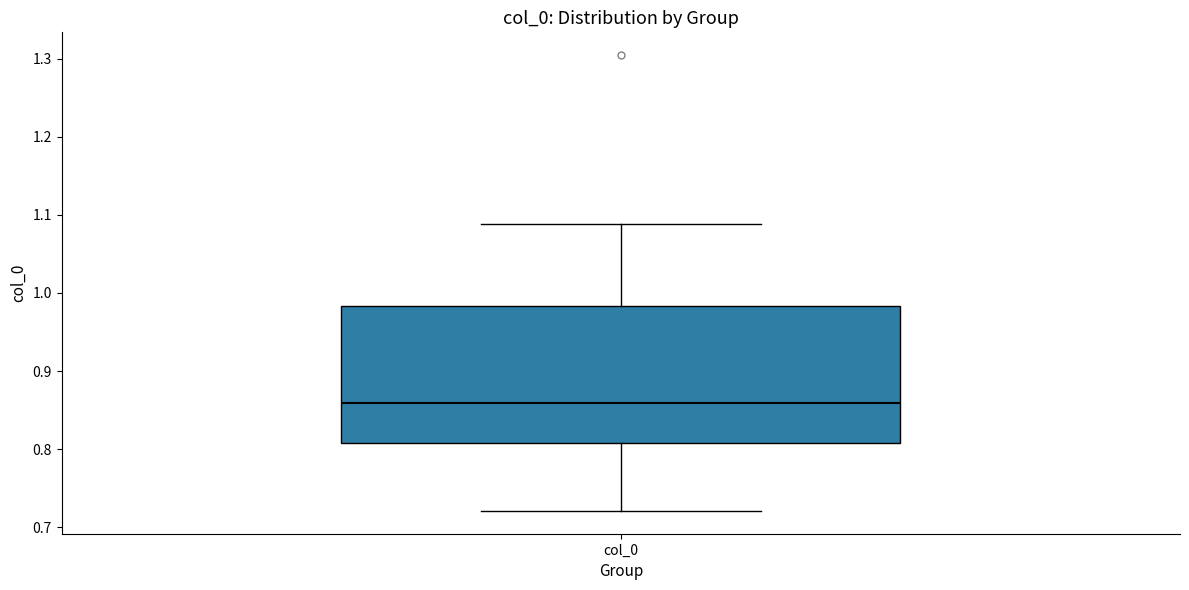

Transcribe this box plot: give where the median line is, the range the box spans, and where the two whiskers end, as read against the y-axis. The values are not printed on the chart, so give them approximately, as read against the axis.

median 0.86, box 0.81 to 0.98, whiskers 0.72 to 1.09